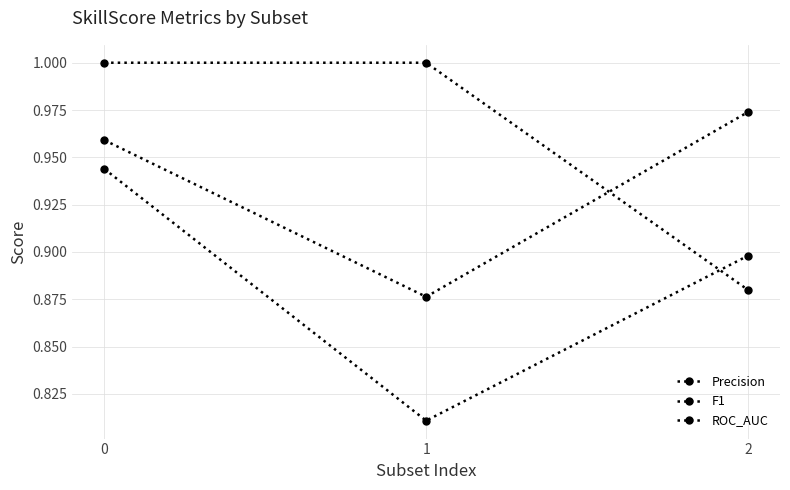

How many lines are shown in the chart?

3